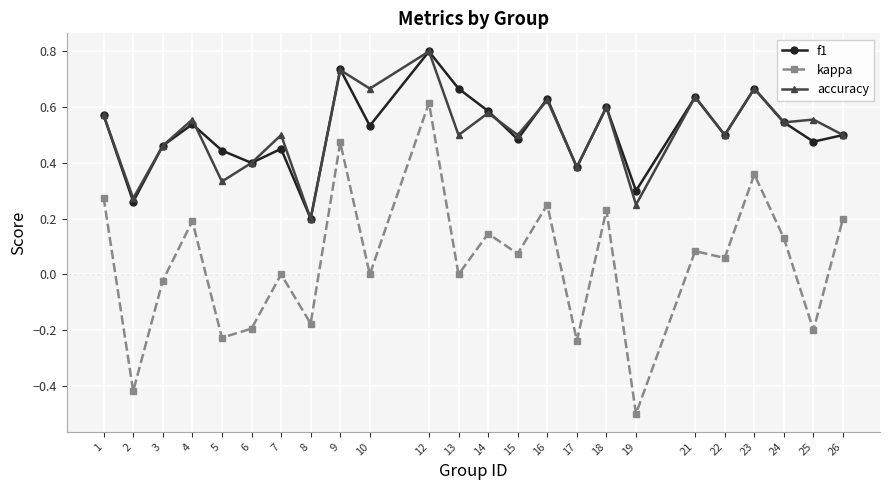

At which category does accuracy reach its first local peak?

4